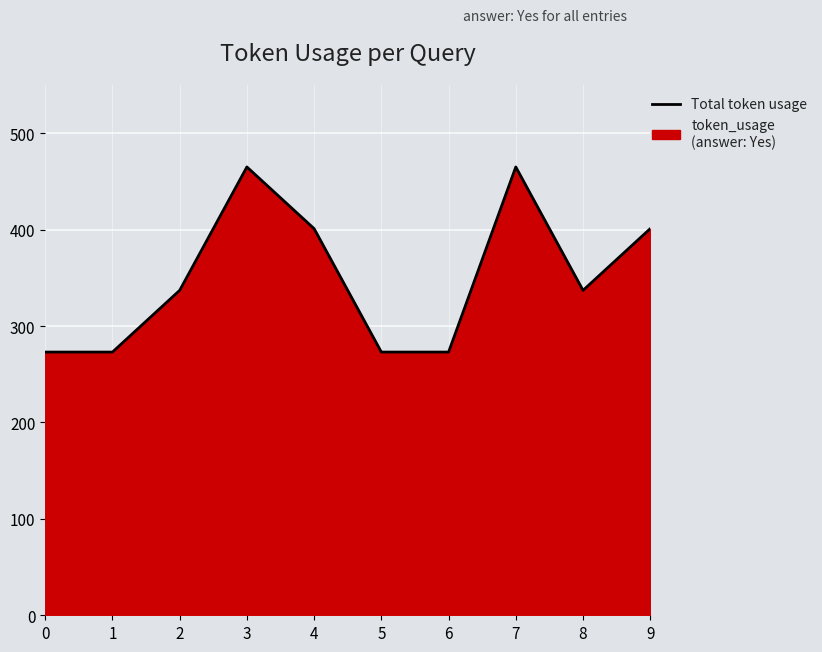

List the labels in order of value, largest first.

3, 7, 4, 9, 2, 8, 0, 1, 5, 6